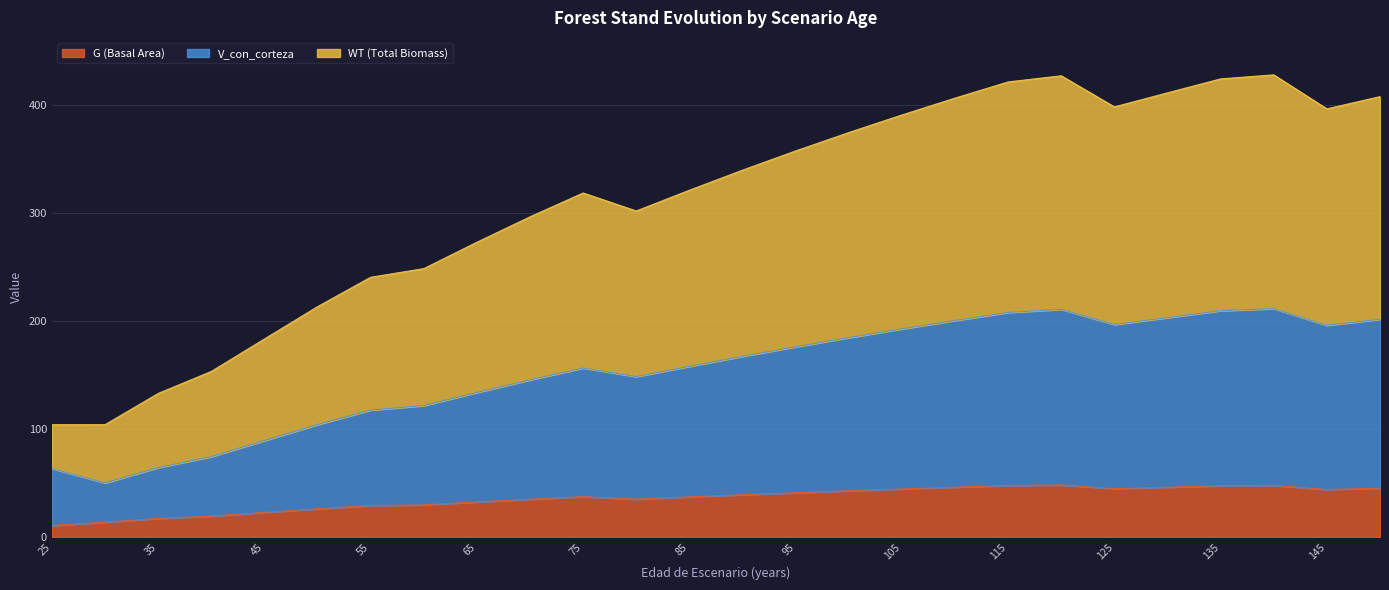

What is the difference between the G (Basal Area) values at 145 and 25?

33.4